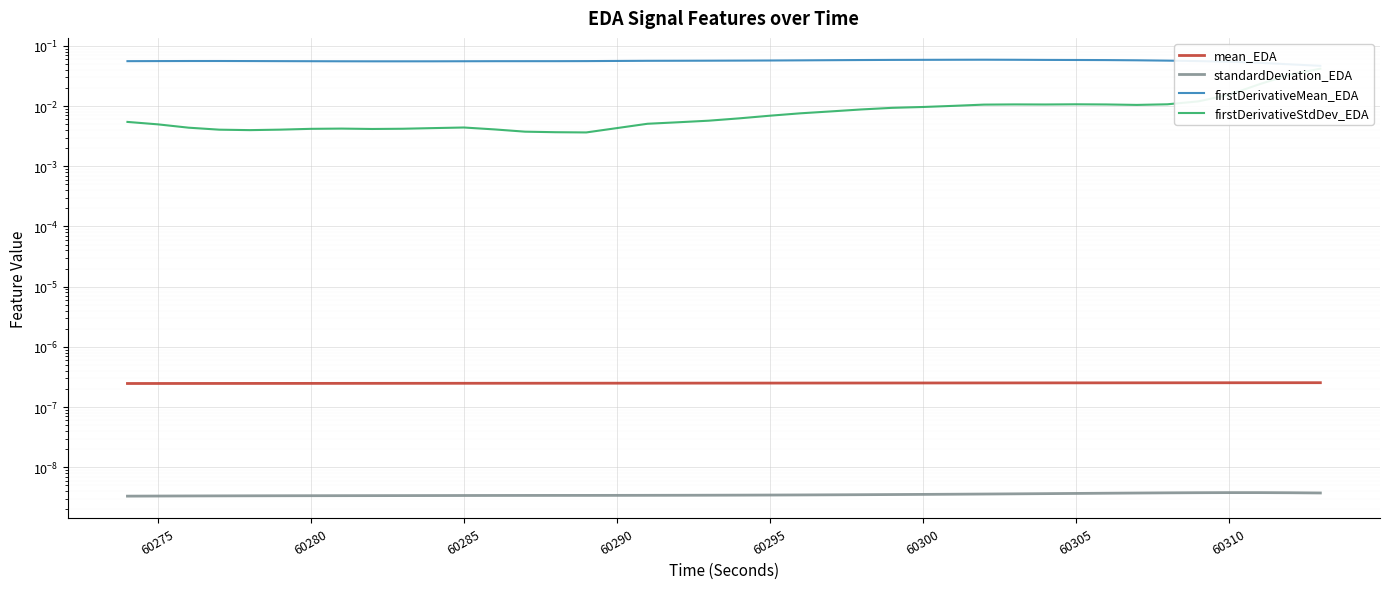

List the series in order of their peak value, lowest first.

standardDeviation_EDA, mean_EDA, firstDerivativeStdDev_EDA, firstDerivativeMean_EDA